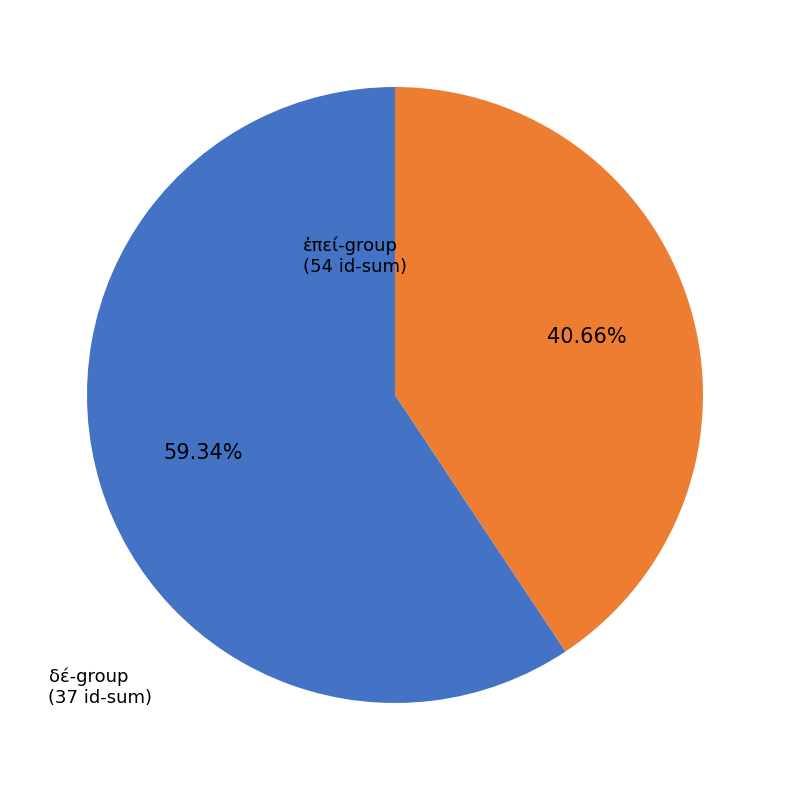

What is the smallest slice in the pie chart?

δέ-group